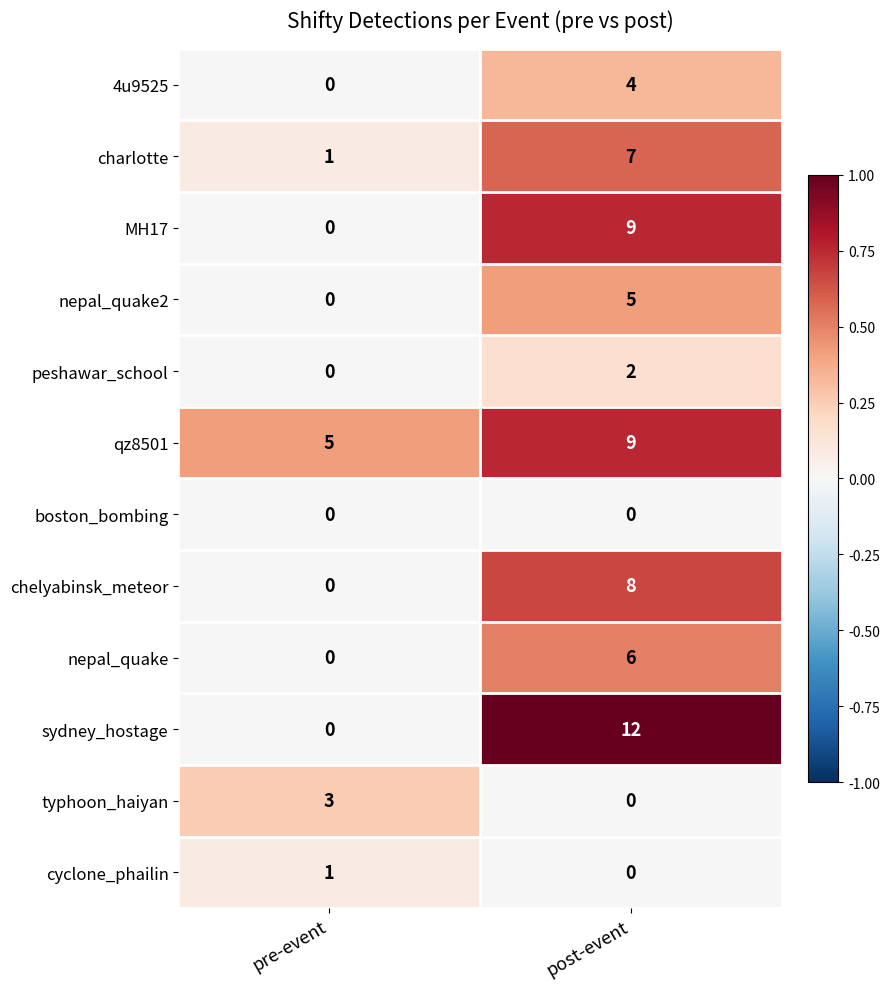

What is the difference between the nepal_quake values at post-event and pre-event?

6